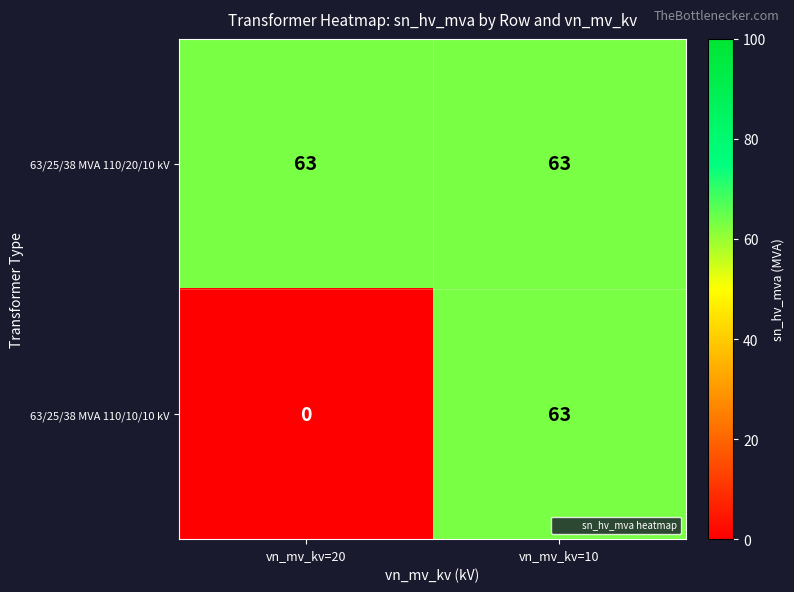

What is the average value of the 63/25/38 MVA 110/20/10 kV series?

63